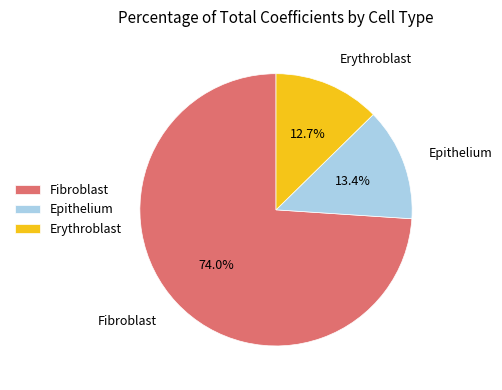

What portion of the pie excludes Epithelium?

86.6%